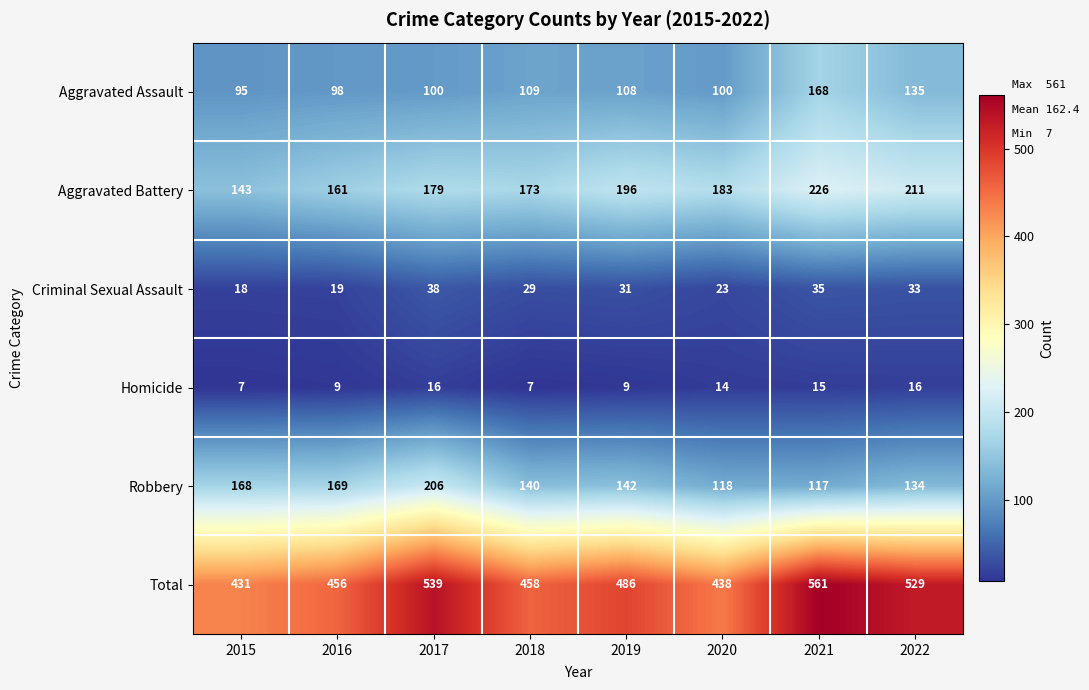

What is the spread (max minus min) of values at 2022?

513